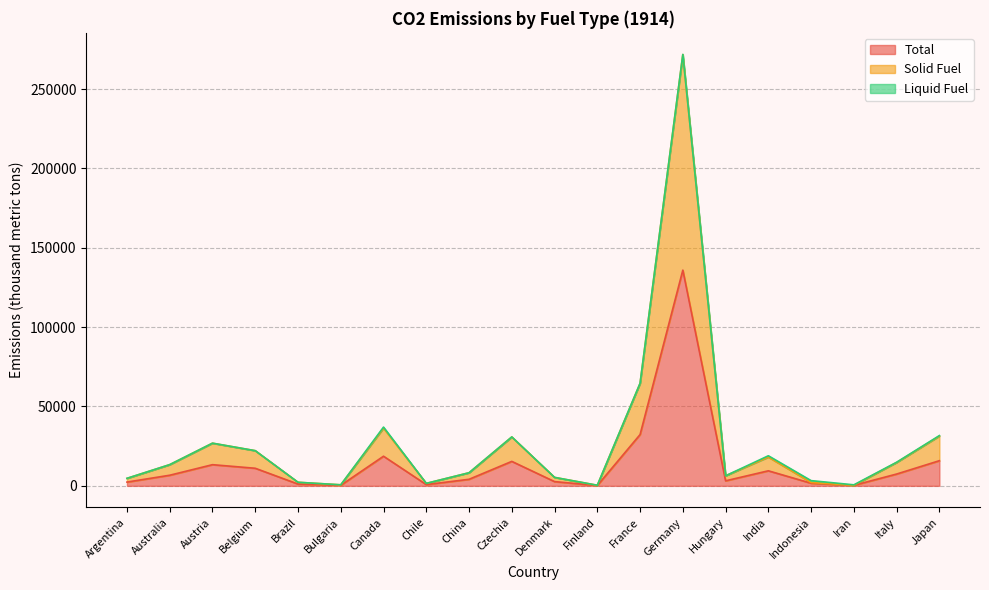

Reading left to right, what are all the values shown in this chart?

Total: 2367	6681	13328	11074	1121	323	18663	776	4123	15406	2665	188	32301	135897	3164	9475	1642	320	7434	15834
Solid Fuel: 4699	13362	26880	22148	2242	646	36357	1552	8246	30810	5330	354	64602	271702	6325	18123	2090	320	14725	31358